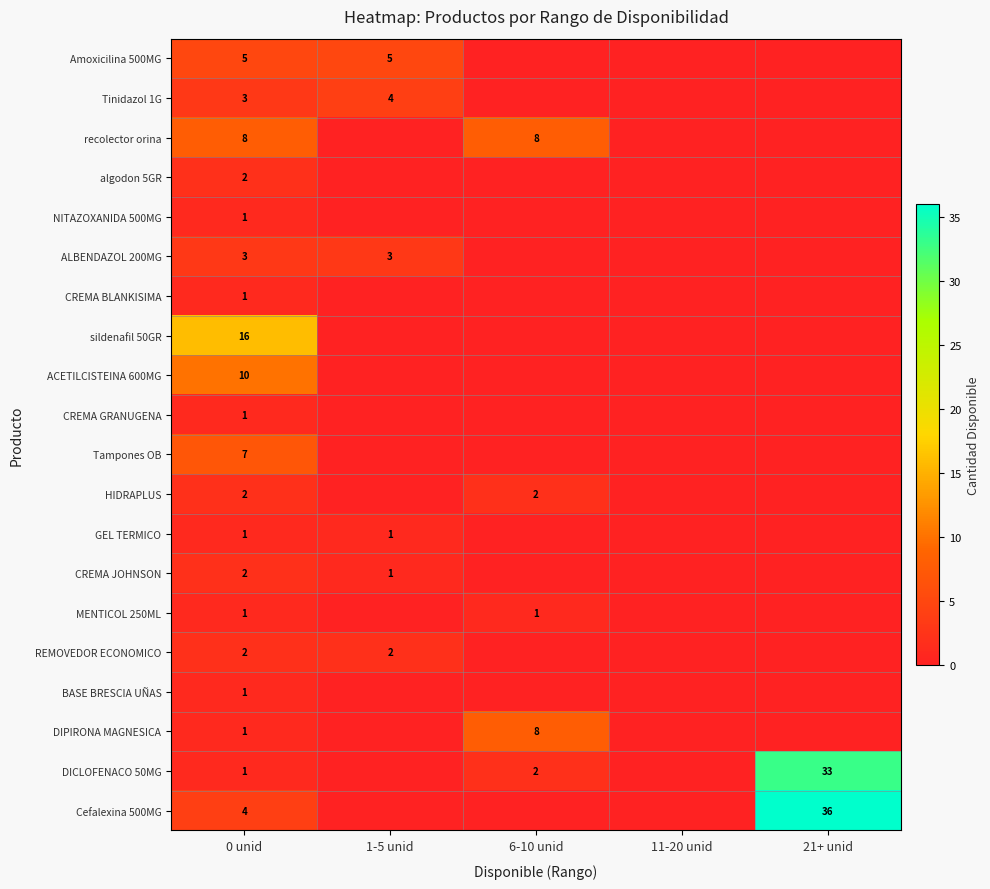

How many categories are shown in the chart?

5